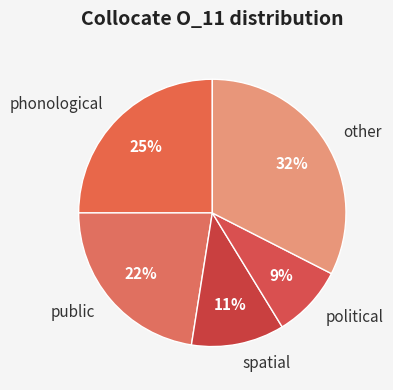

Approximately how many times larger is the value at spatial compared to other?

0.3